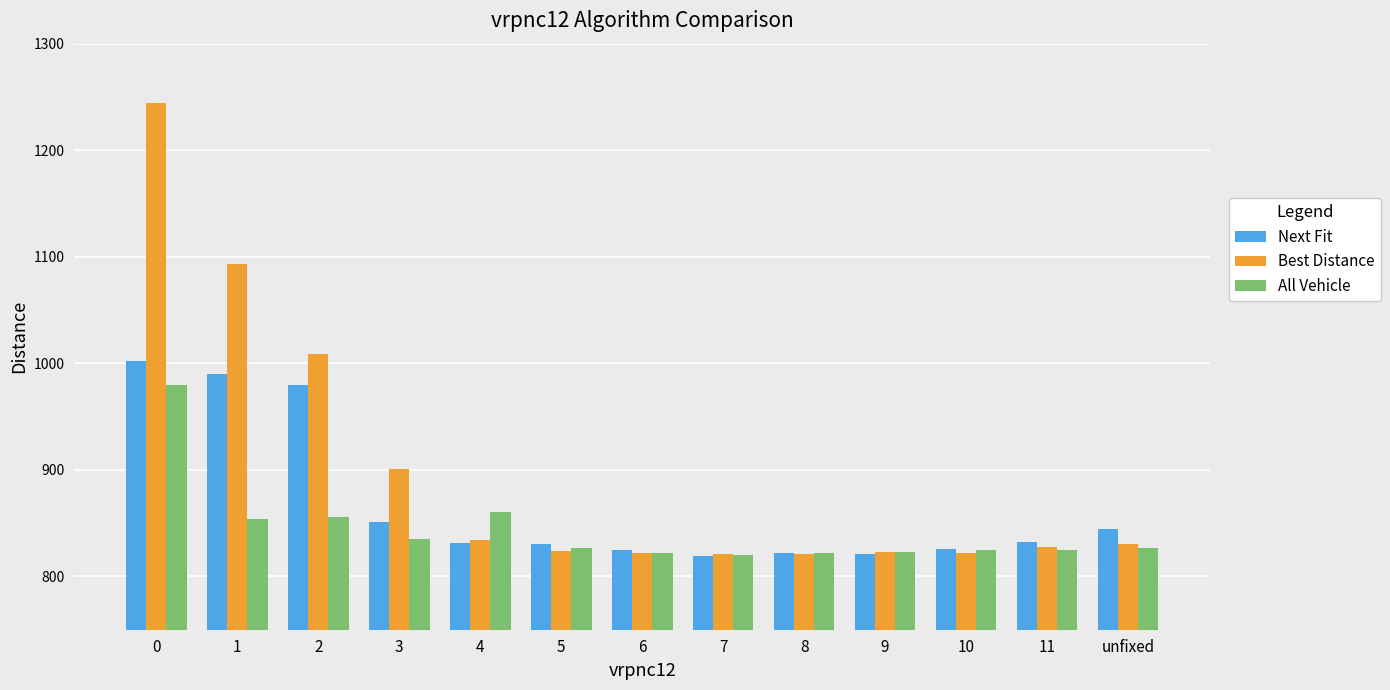

Which series has the largest total across all categories?

Best Distance